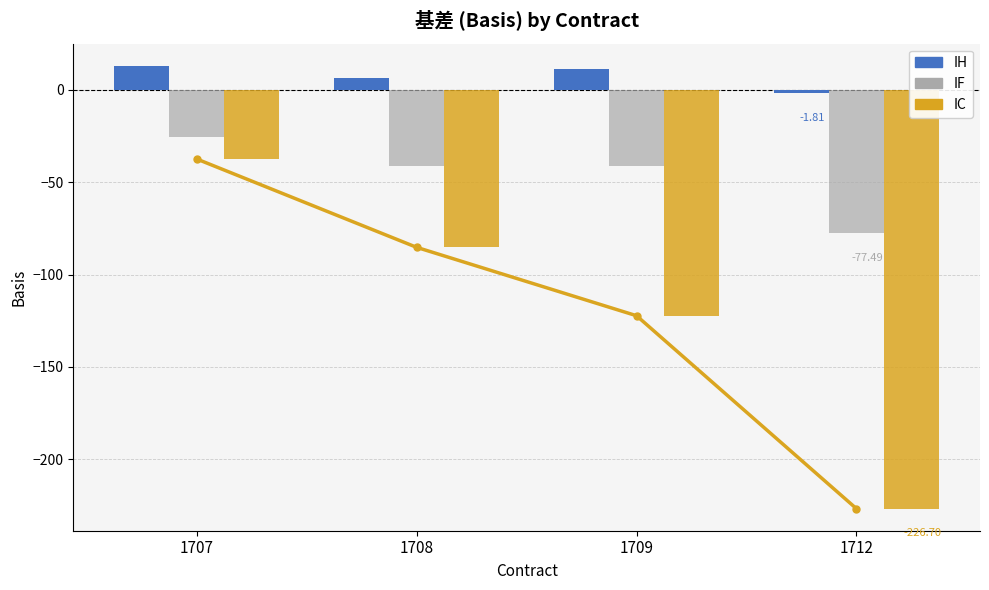

At how many categories does at least one series exceed -225?

4